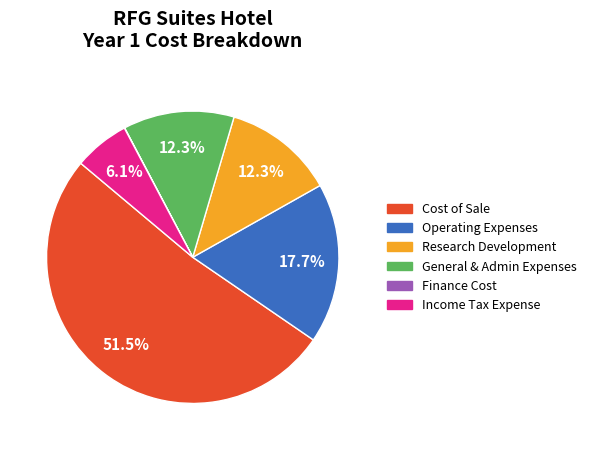

To the nearest percent, what portion does Operating Expenses represent?

18%